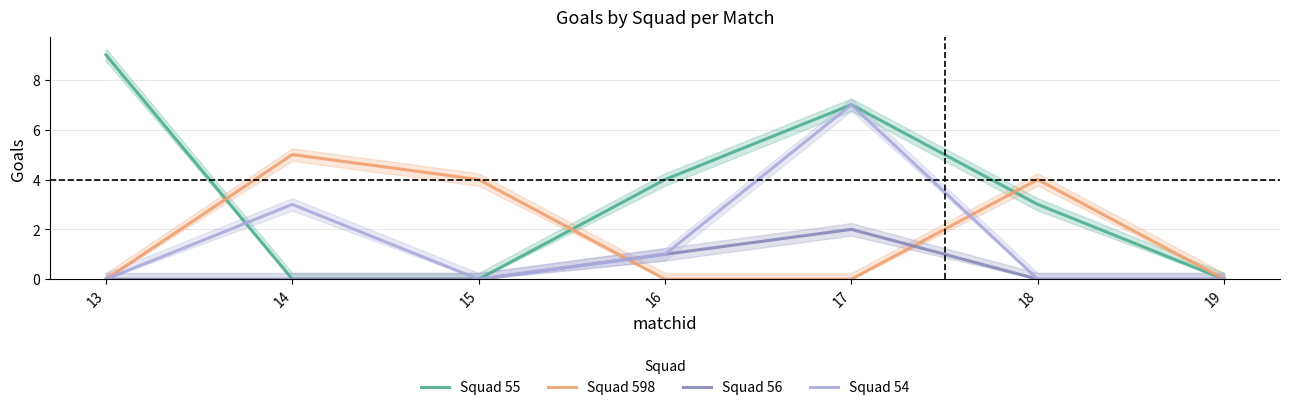

What is the spread (max minus min) of values at 18?

4